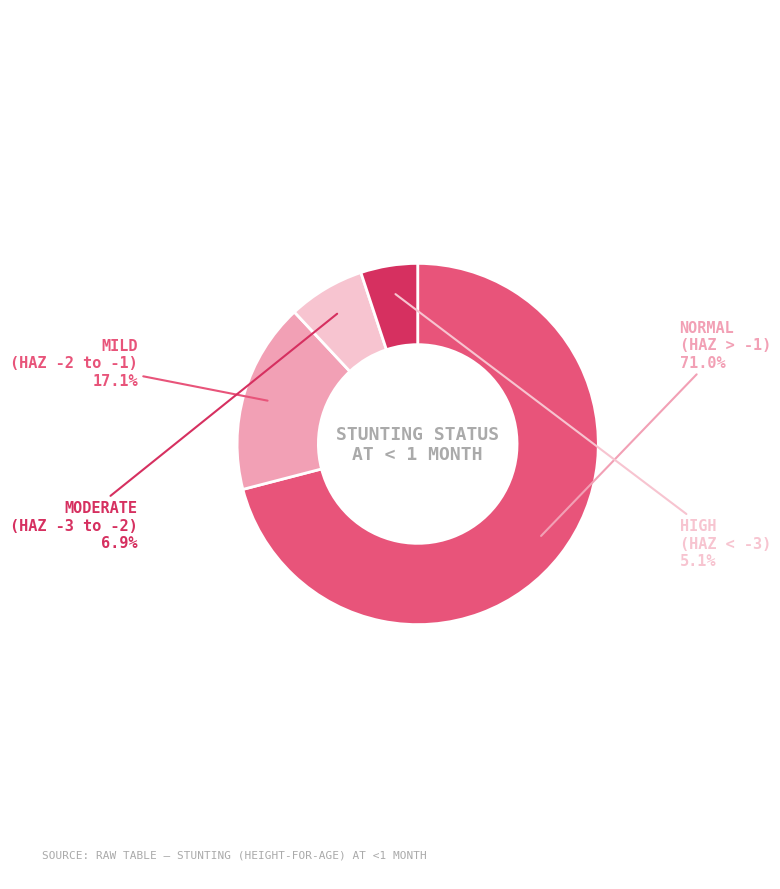

Does any single category account for the majority?

Yes